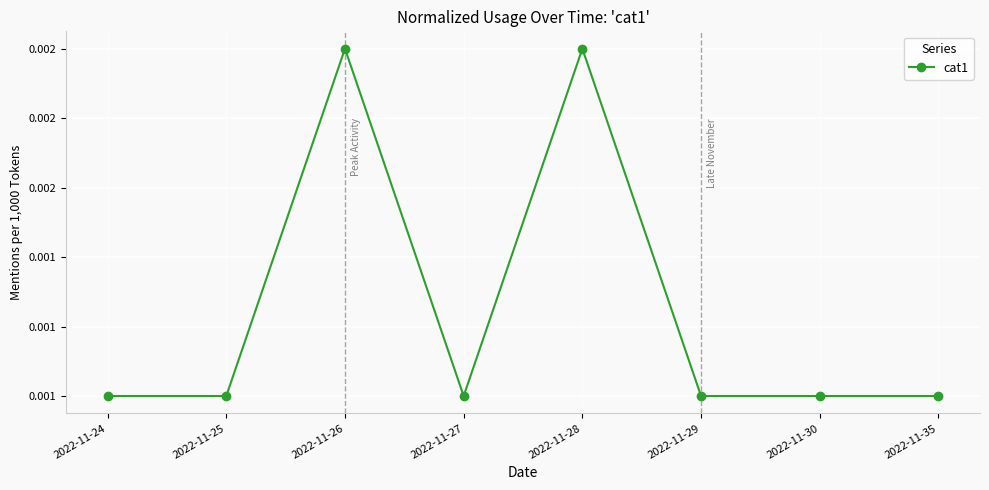

Which label corresponds to the smallest value in the chart?

2022-11-24